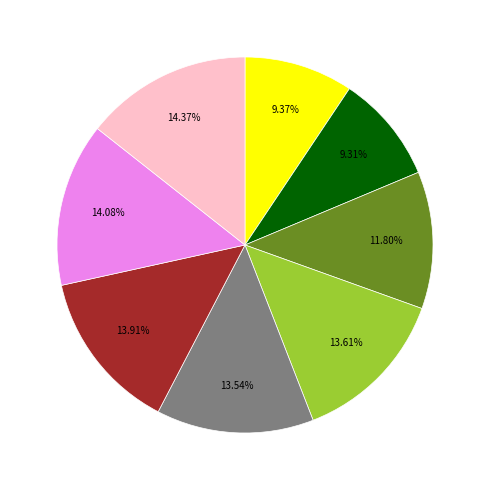

Does any single category account for the majority?

No